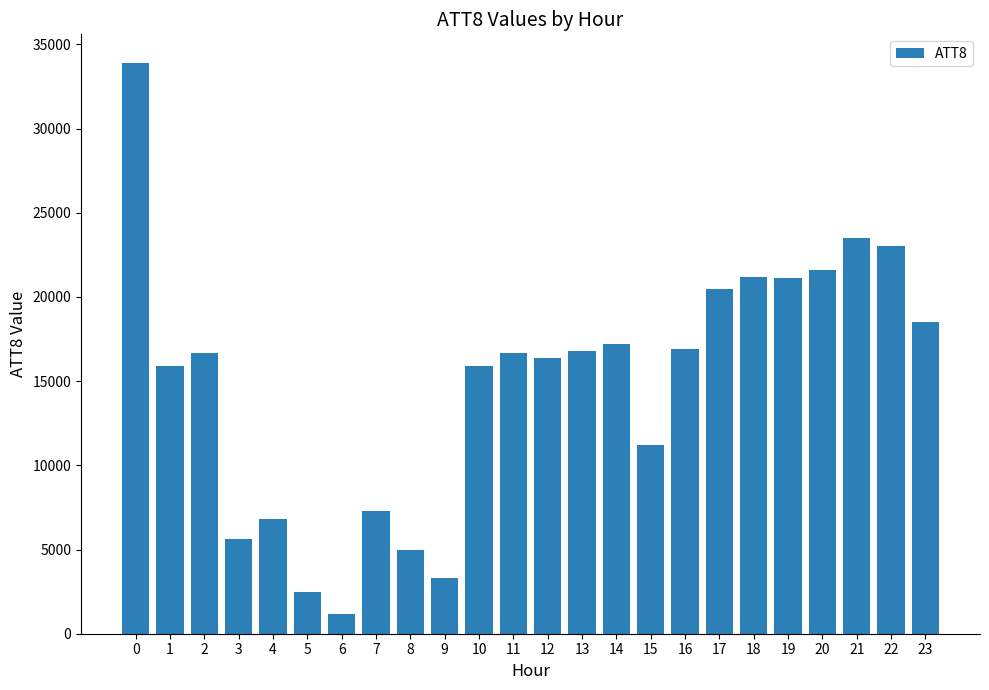

True or false: the data shows 15900 at 1.

True